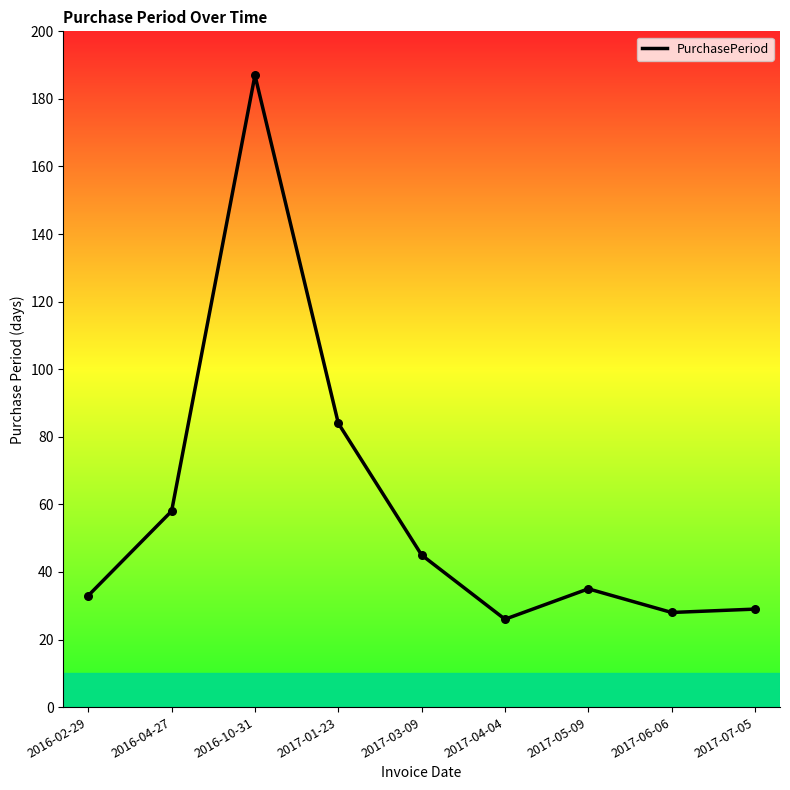

Which has a higher value, 2017-07-05 or 2016-04-27?

2016-04-27